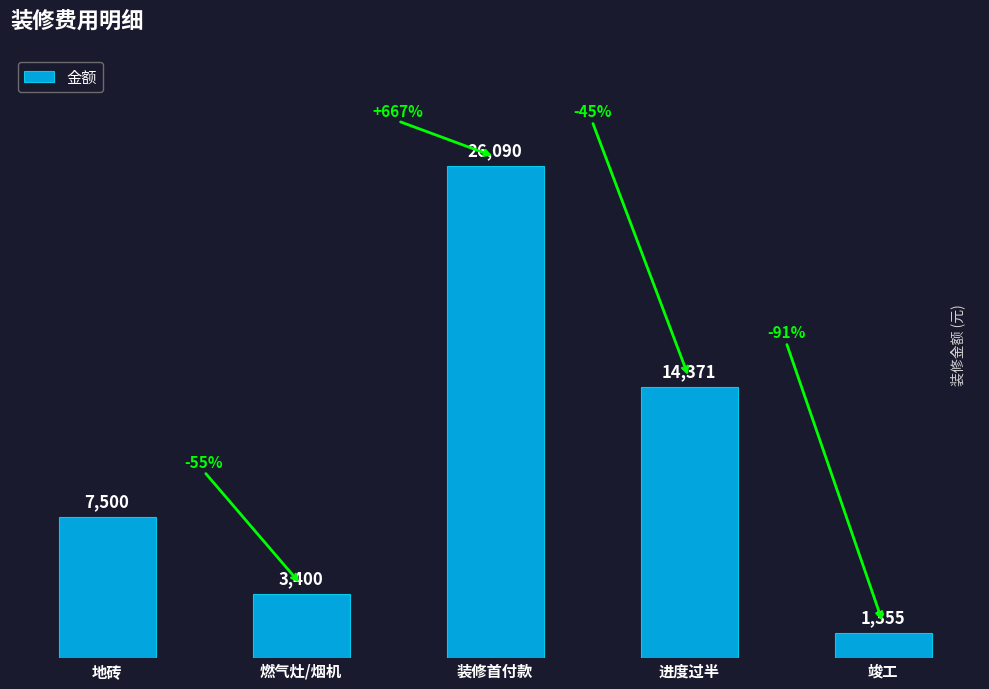

Which category has the lowest value across all series?

竣工